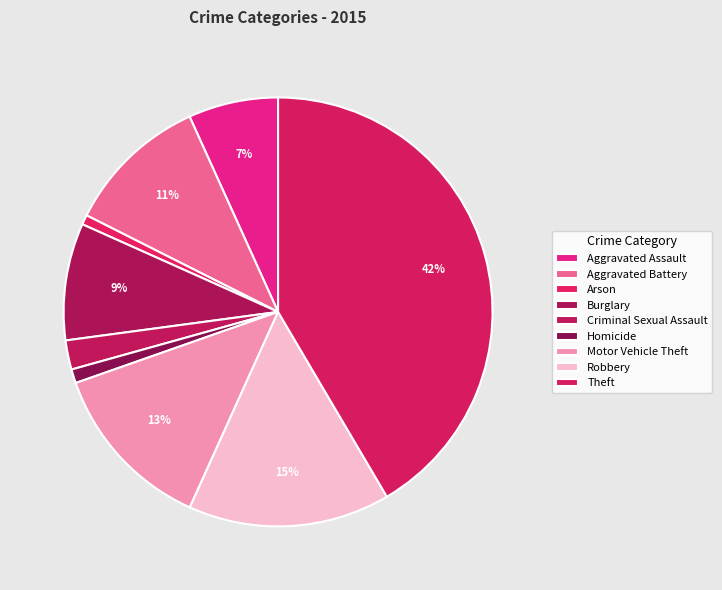

Count the number of slices in the pie.

9